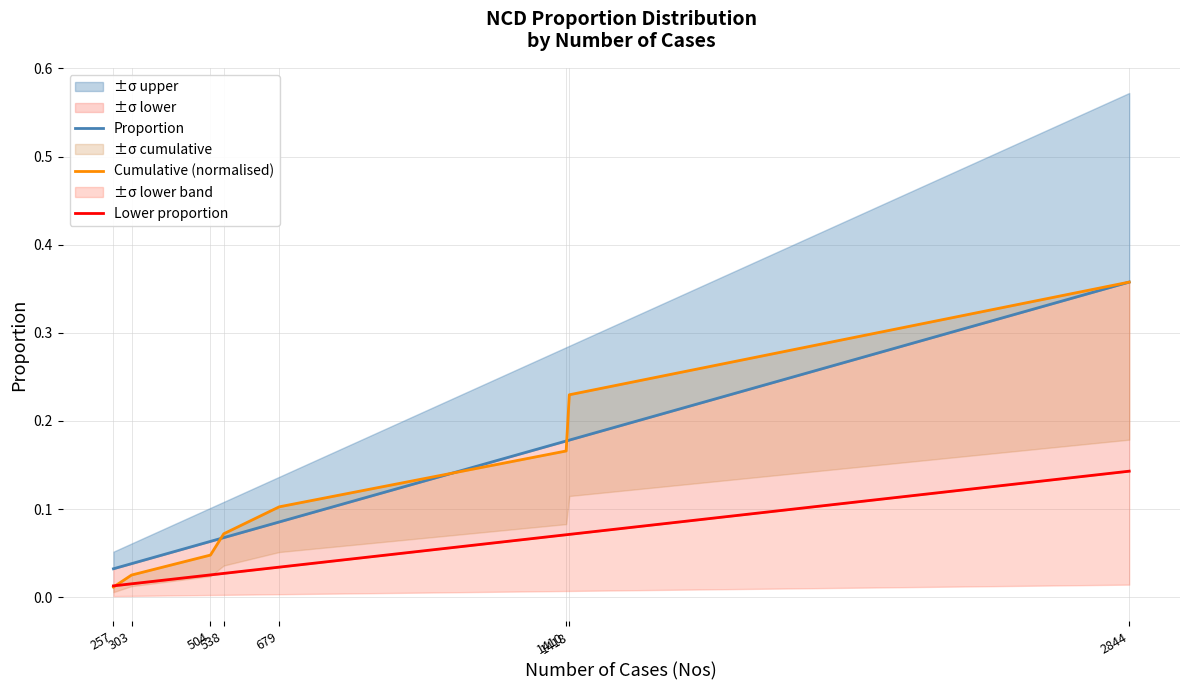

Reading left to right, what are all the values shown in this chart?

Proportion: 0.0	0.0	0.1	0.1	0.1	0.2	0.2	0.4
Cumulative (normalised): 0.0	0.0	0.0	0.1	0.1	0.2	0.2	0.4
Lower proportion: 0.0	0.0	0.0	0.0	0.0	0.1	0.1	0.1